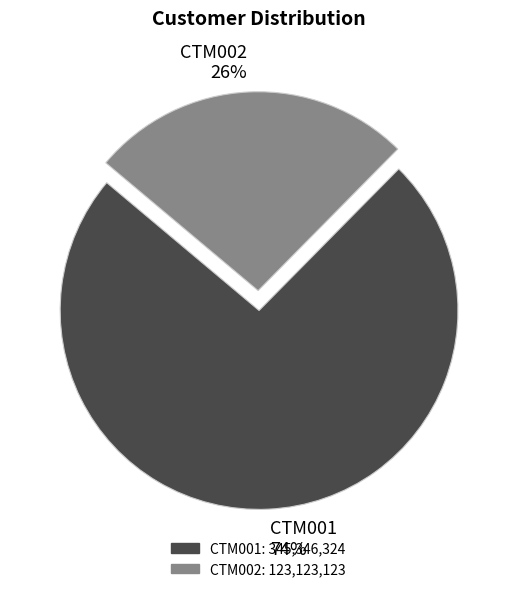

Is there a majority slice in this chart?

Yes